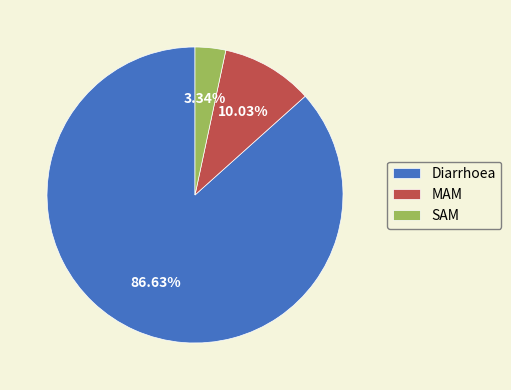

Count the number of slices in the pie.

3